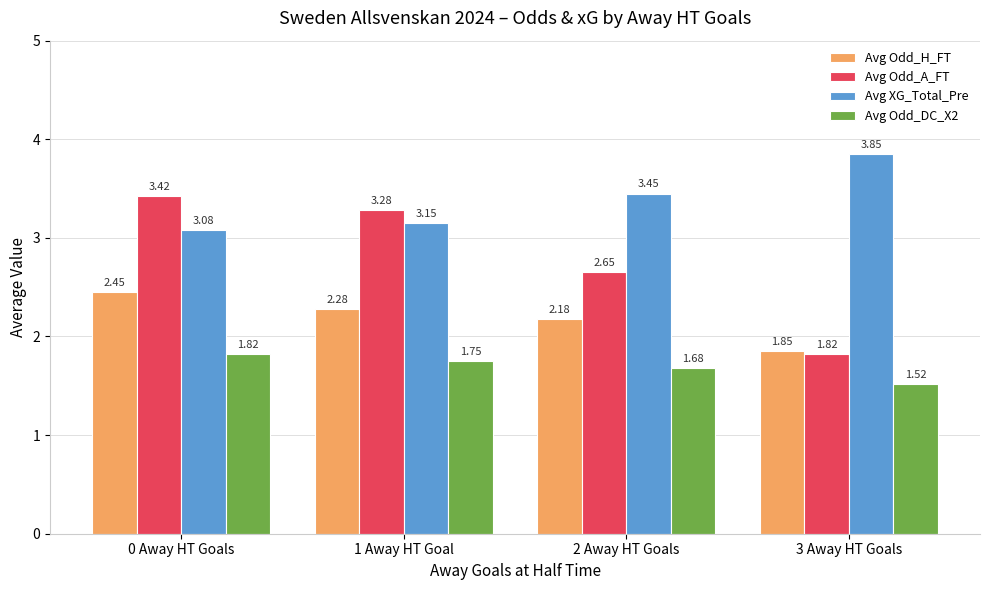

What is the label of the 1st bar from the right?

3 Away HT Goals